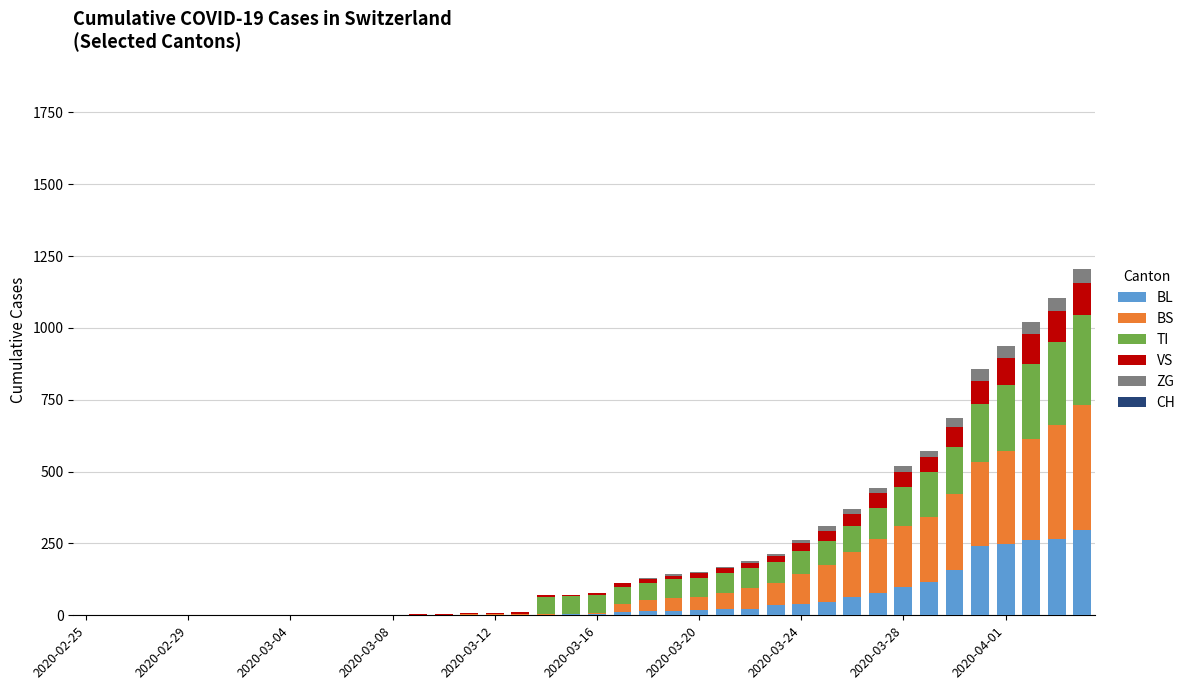

Are the bars horizontal?

No